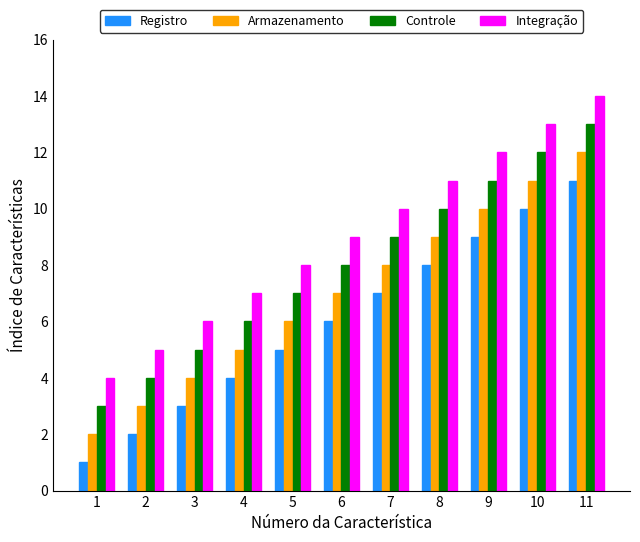

Count the Armazenamento values in the range 4 to 10.

7